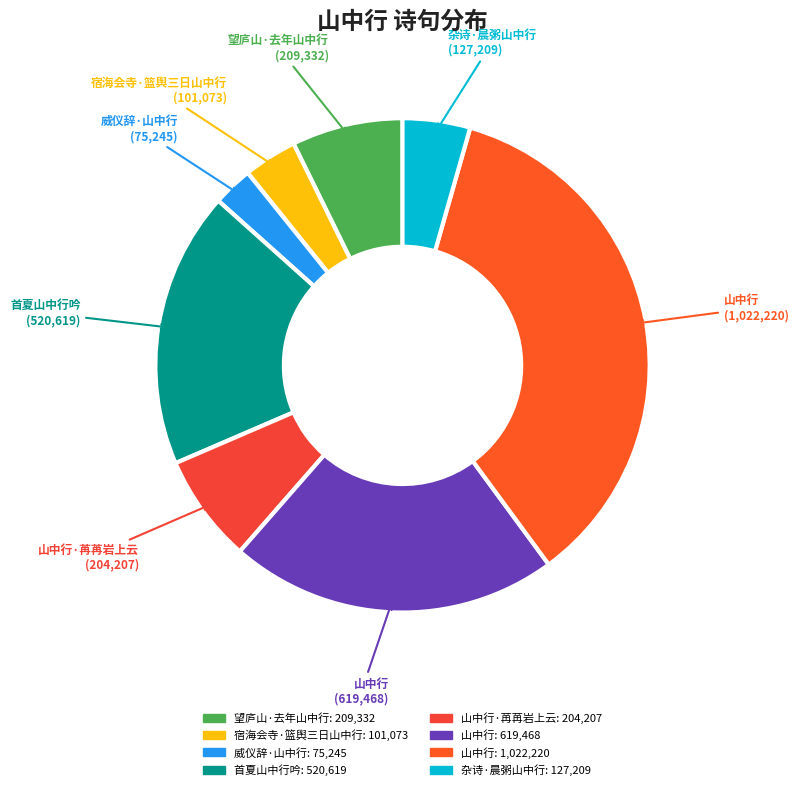

How many segments does this pie chart have?

8